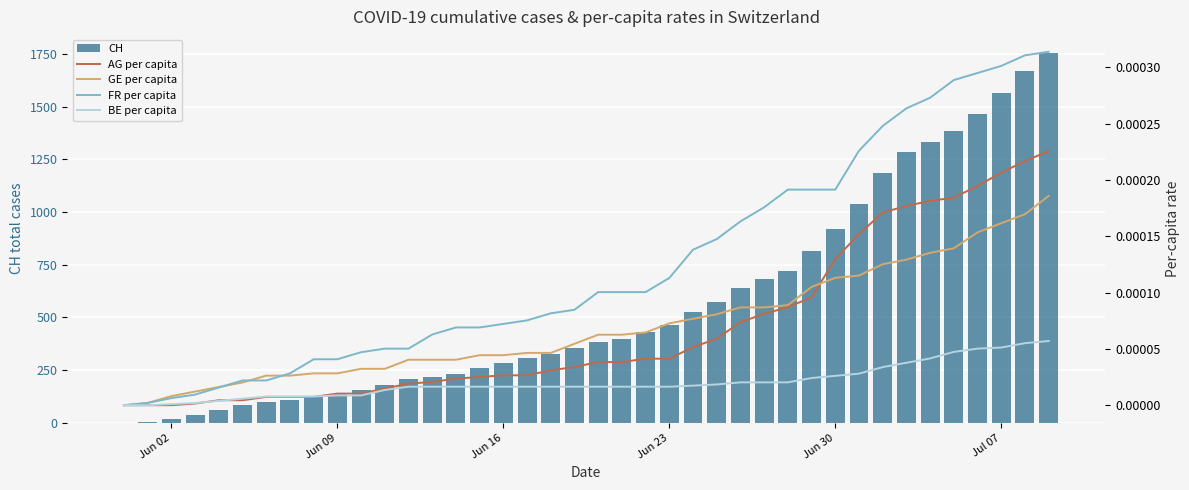

Which series has the largest total across all categories?

CH